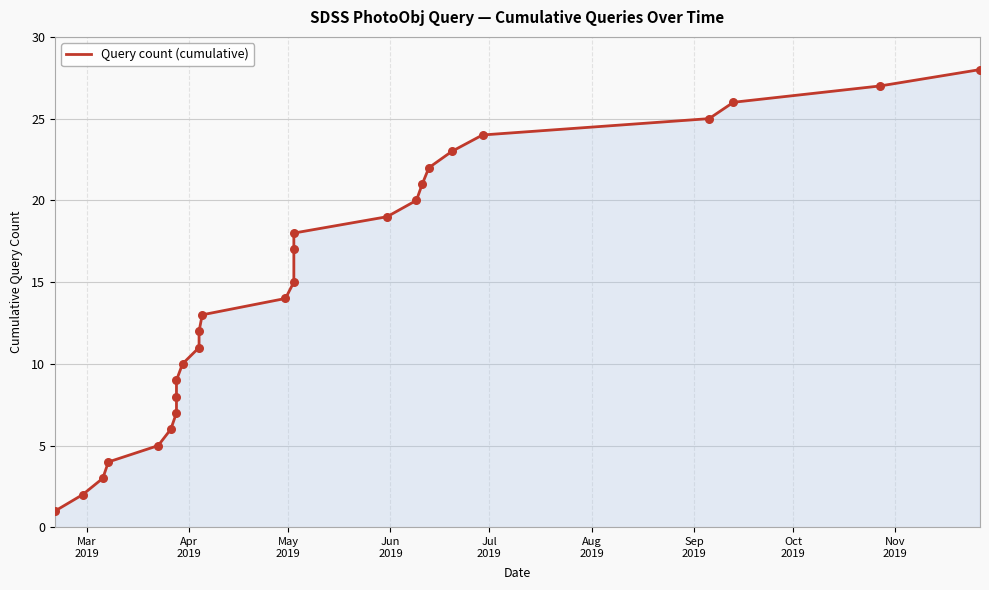

What is the difference between the maximum and minimum values?

27